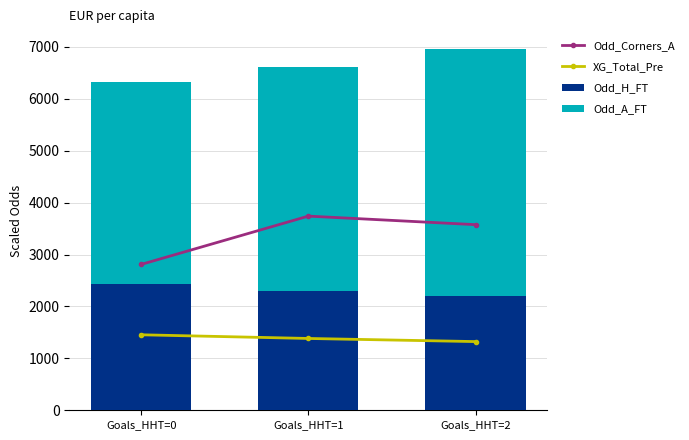

Reading left to right, transcribe all the data shown in this chart.

Odd_Corners_A: Goals_HHT=0=2809.3	Goals_HHT=1=3739.5	Goals_HHT=2=3575.0
XG_Total_Pre: Goals_HHT=0=1454.0	Goals_HHT=1=1383.1	Goals_HHT=2=1323.0
Odd_H_FT: Goals_HHT=0=2423.3	Goals_HHT=1=2305.2	Goals_HHT=2=2205.0
Odd_A_FT: Goals_HHT=0=3908.7	Goals_HHT=1=4312.4	Goals_HHT=2=4750.0